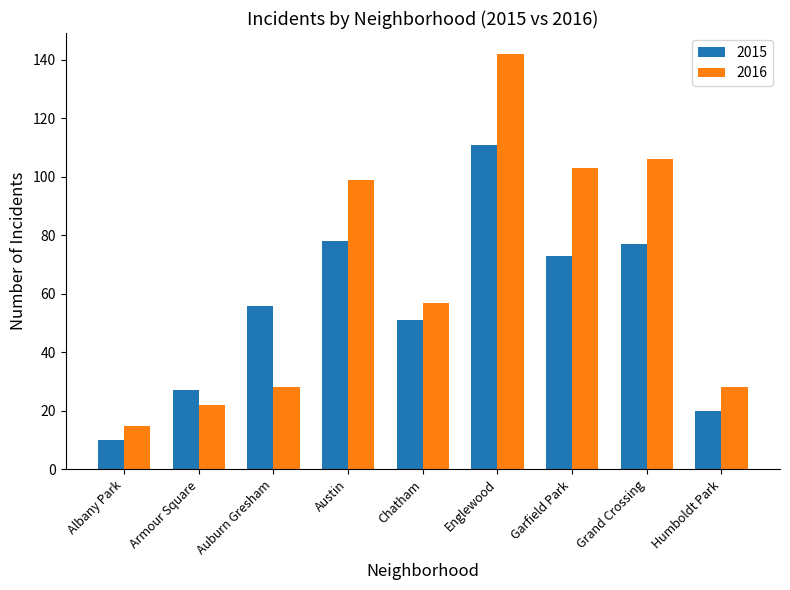

True or false: 2015 has a value of 10 at Albany Park.

True